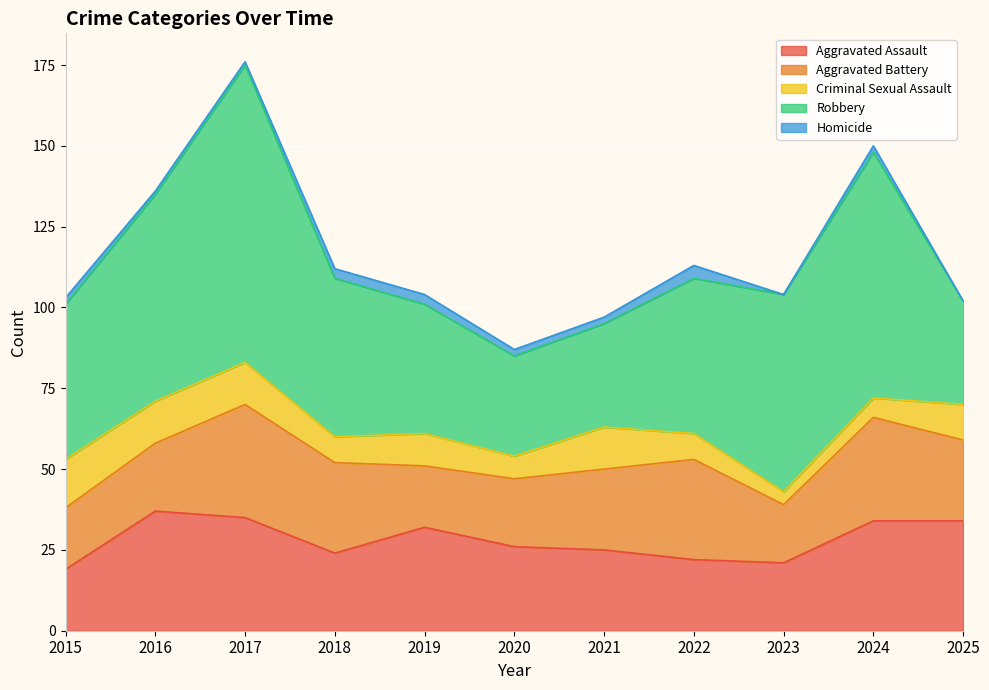

Reading right to left, what are all the values shown in this chart?

Aggravated Assault: 2025=34	2024=34	2023=21	2022=22	2021=25	2020=26	2019=32	2018=24	2017=35	2016=37	2015=19
Aggravated Battery: 2025=25	2024=32	2023=18	2022=31	2021=25	2020=21	2019=19	2018=28	2017=35	2016=21	2015=19
Criminal Sexual Assault: 2025=11	2024=6	2023=4	2022=8	2021=13	2020=7	2019=10	2018=8	2017=13	2016=13	2015=15
Robbery: 2025=32	2024=76	2023=61	2022=48	2021=32	2020=31	2019=40	2018=49	2017=92	2016=64	2015=48
Homicide: 2025=0	2024=2	2023=0	2022=4	2021=2	2020=2	2019=3	2018=3	2017=1	2016=1	2015=2